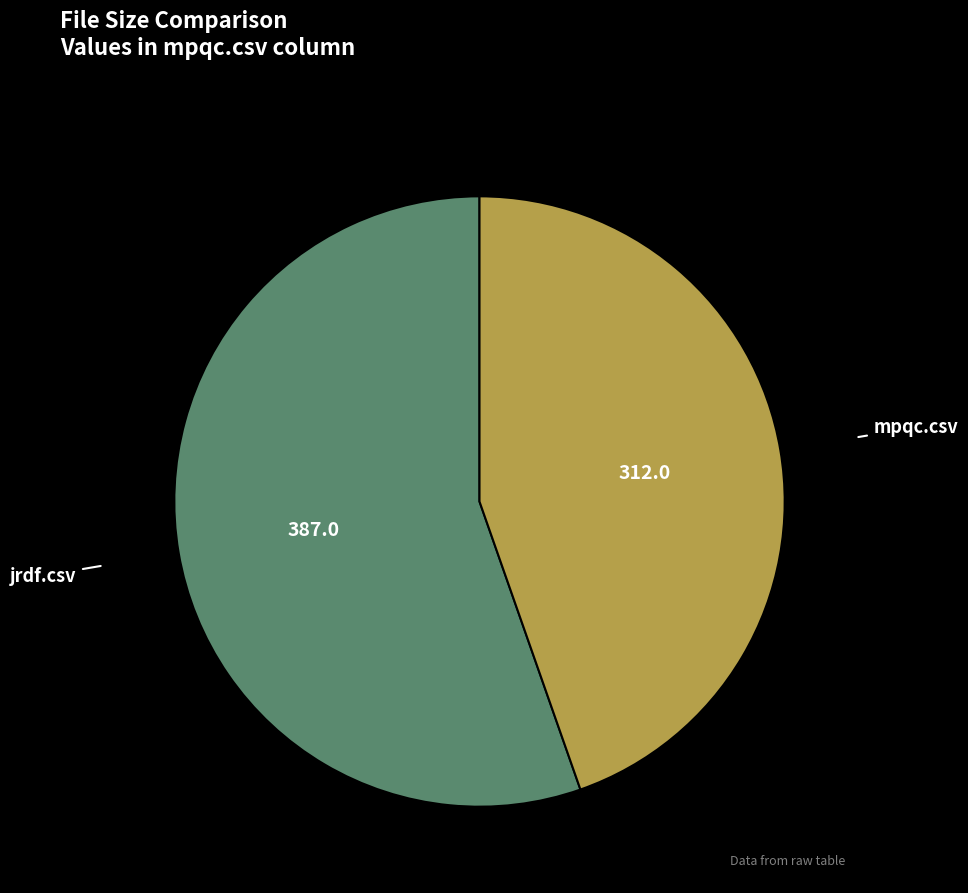

How many segments does this pie chart have?

2